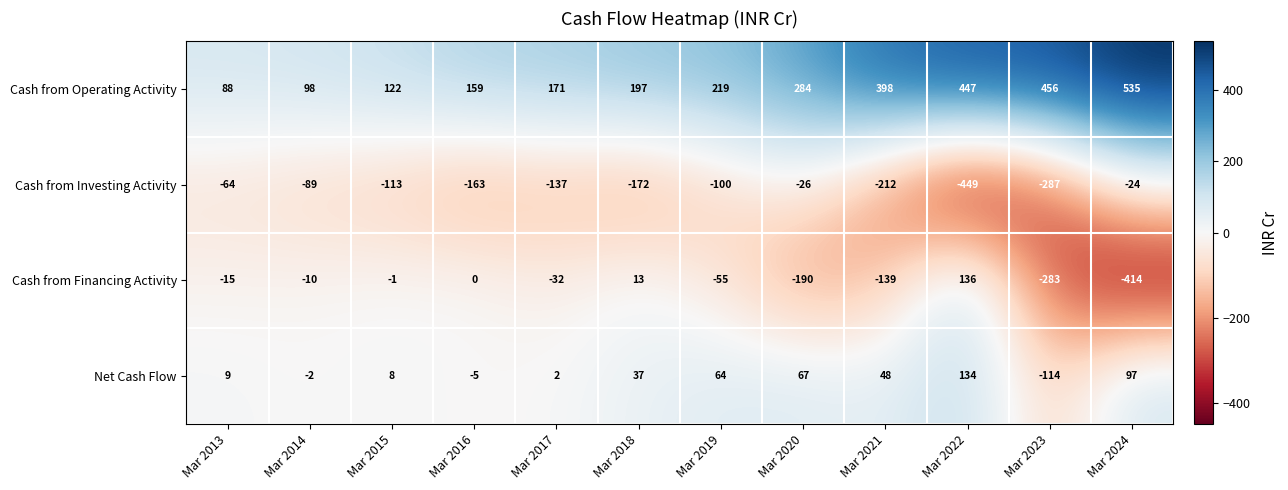

The Cash from Financing Activity series shows -9 at Mar 2013. True or false?

False